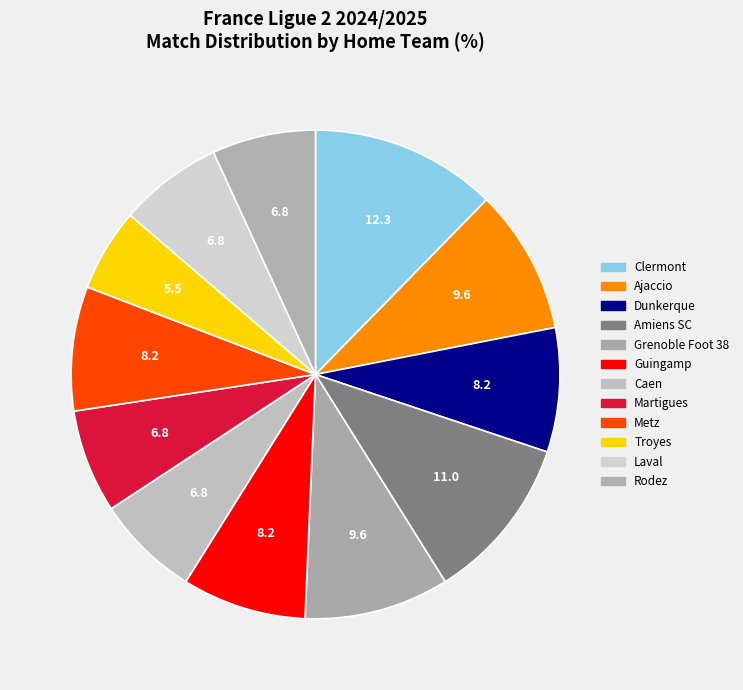

The Rodez slice represents 20% of the pie. True or false?

False